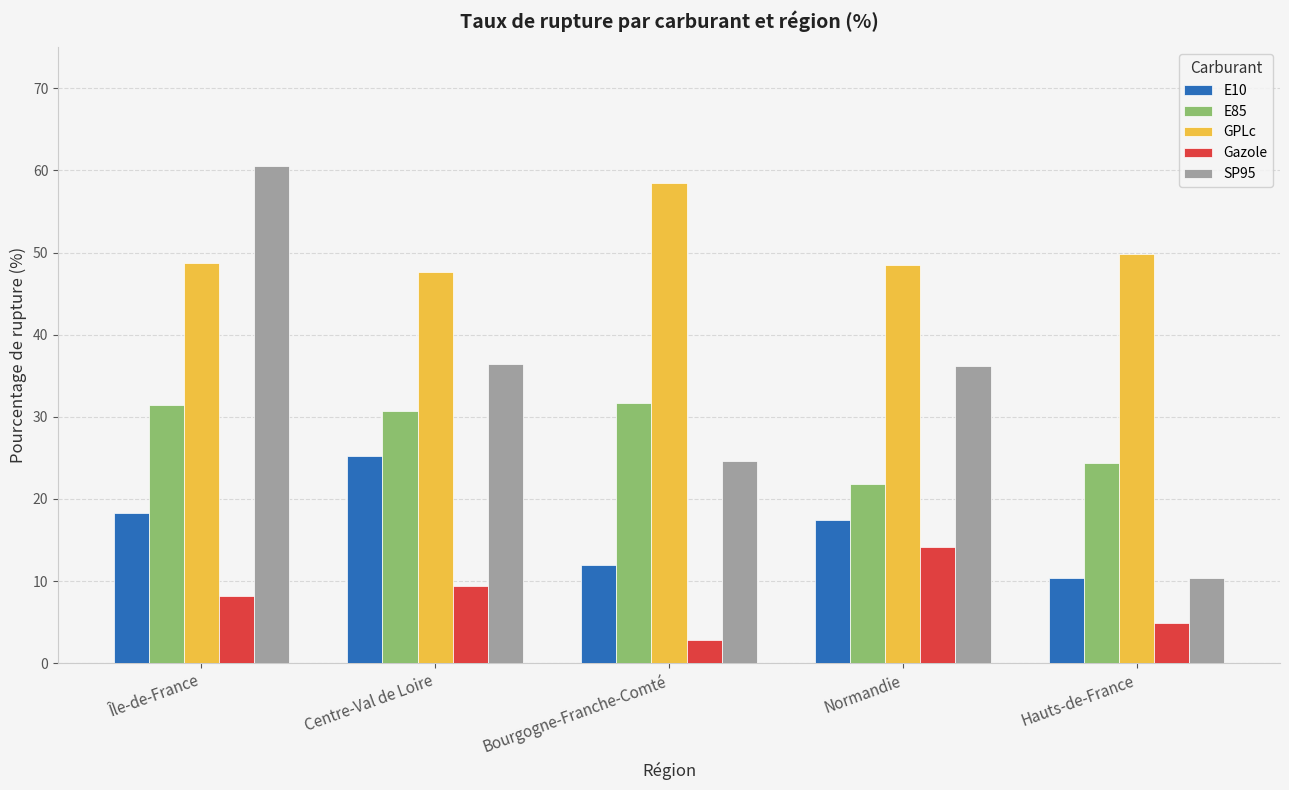

What is the minimum value shown in the chart?

2.9